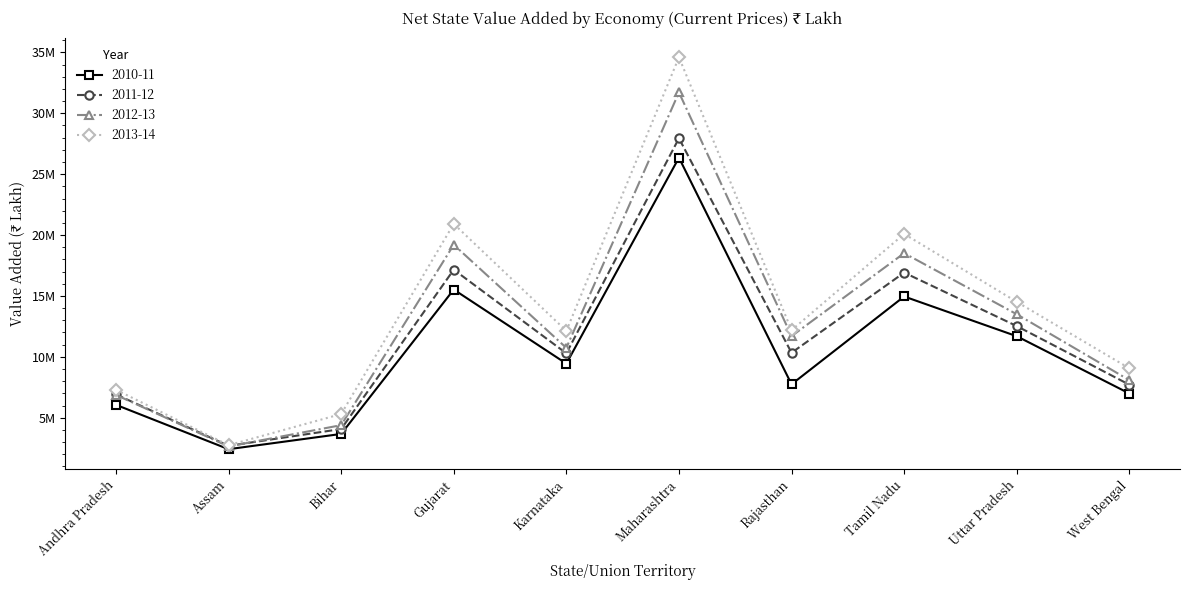

What is the total value across all series at Karnataka?

42591345